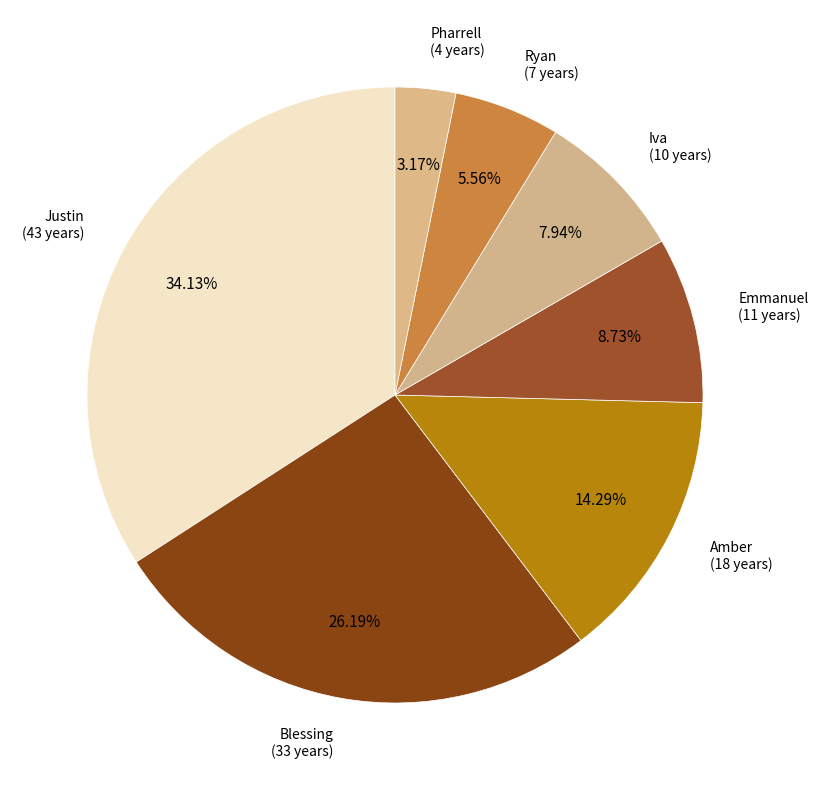

True or false: Iva accounts for 1% of the total.

False